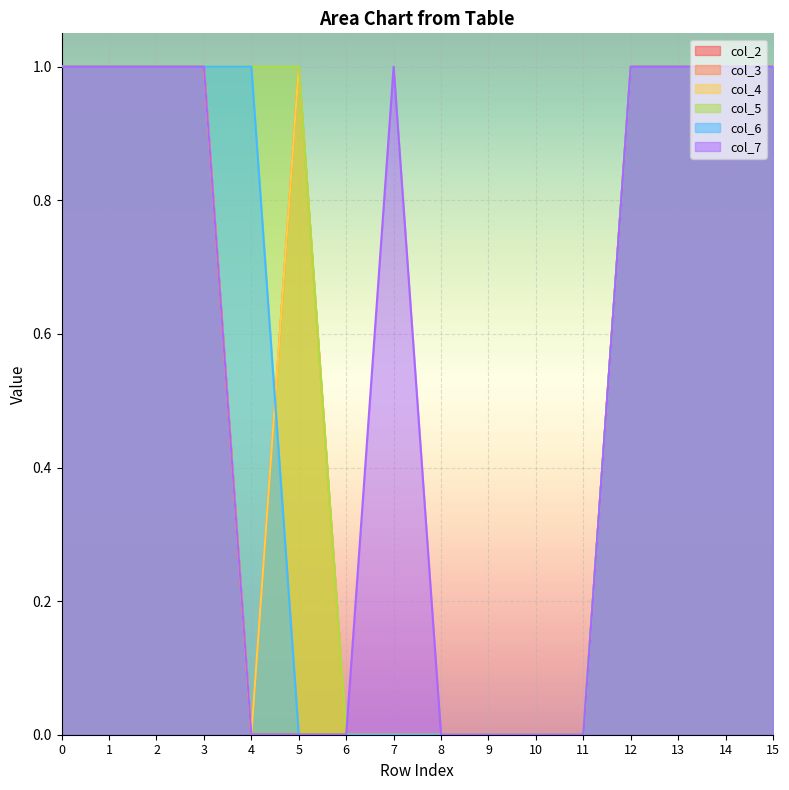

At how many categories does at least one series exceed 0?

11